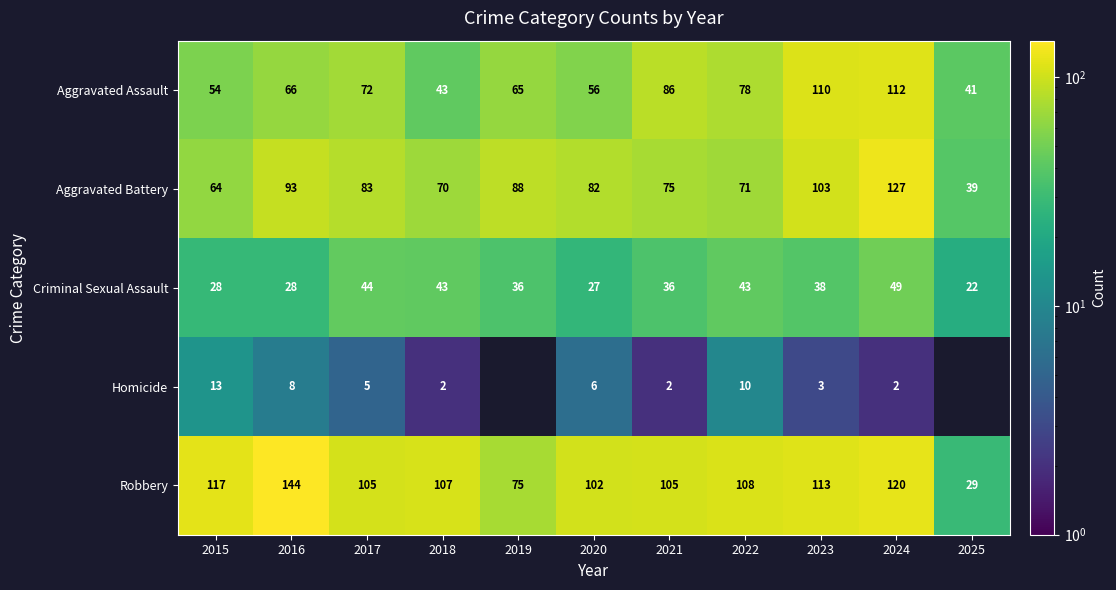

What is the maximum value shown in the chart?

144.0